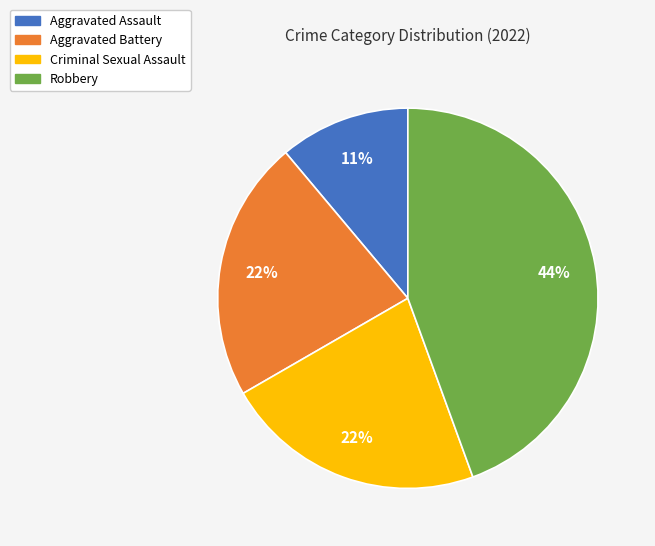

Do Aggravated Assault and Robbery together represent more than half of the pie?

Yes